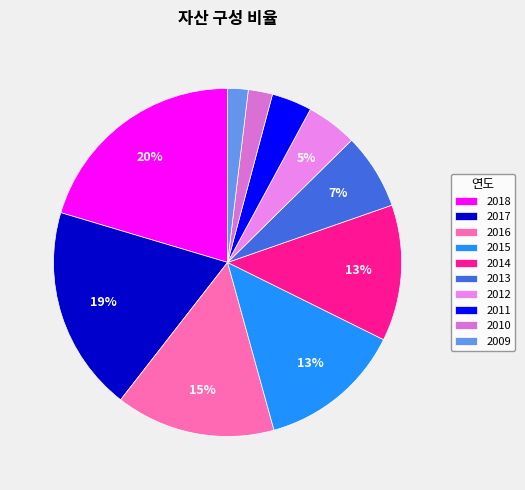

The 2009 slice represents 2% of the pie. True or false?

True